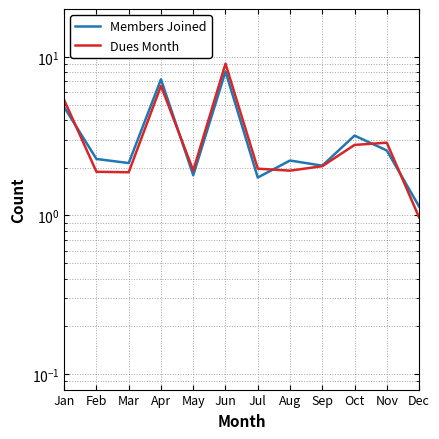

What is the maximum value shown in the chart?

9.0